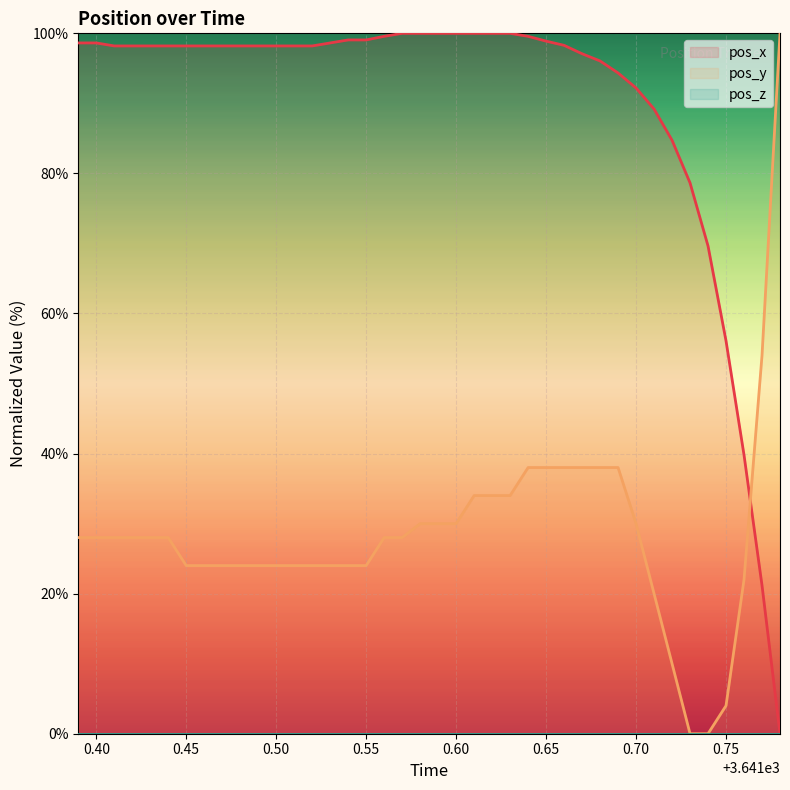

What is the value of the pos_y (line) point at the 2nd from the left?

28.0